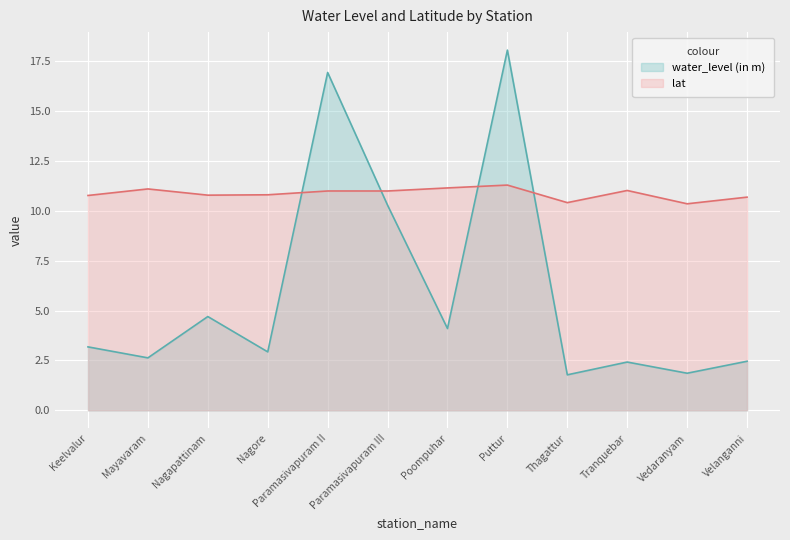

List the series in order of their overall mean, highest first.

lat, water_level (in m)